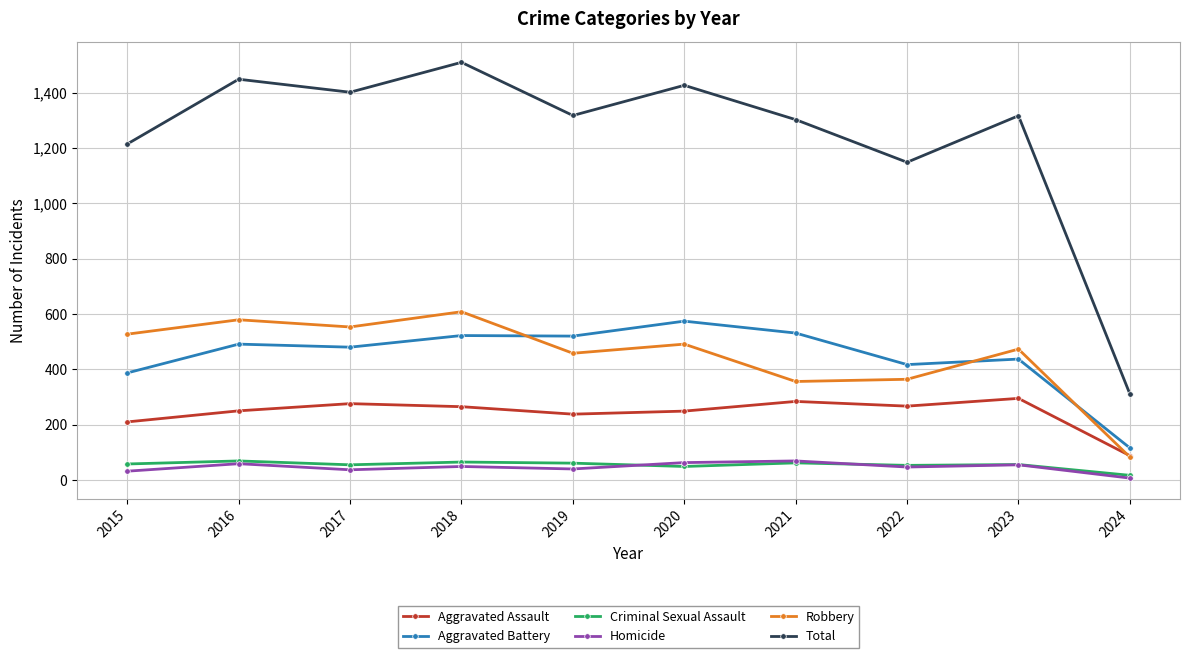

What is the spread (max minus min) of values at 2015?

1182